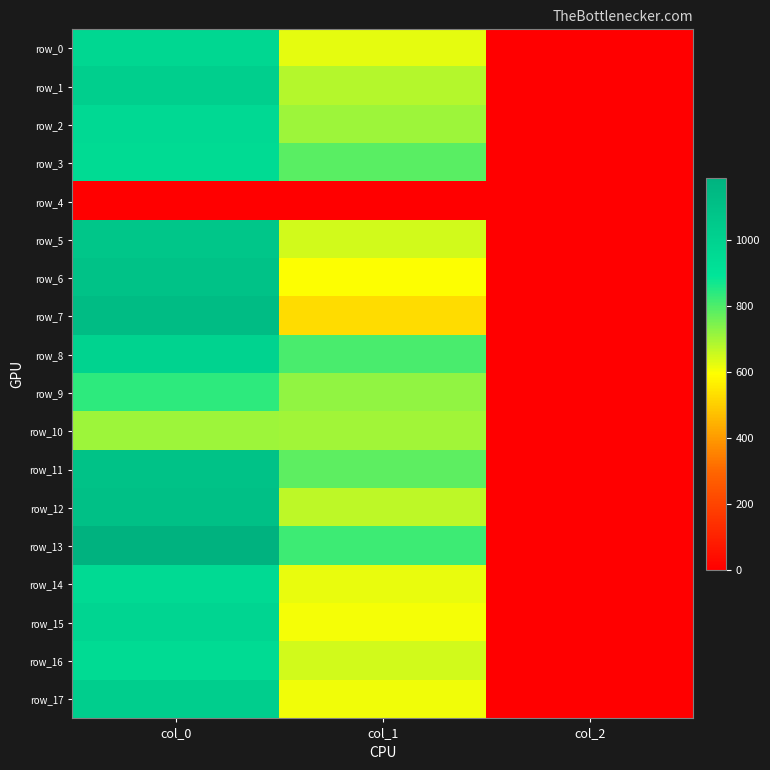

Reading left to right, extract all data points from this chart.

row_0: 970.0	624.4	2.0
row_1: 1016.7	678.4	2.0
row_2: 956.7	705.4	2.0
row_3: 950.0	786.4	2.0
row_4: 0.0	0.0	0.0
row_5: 1066.7	648.0	2.0
row_6: 1090.0	594.0	2.0
row_7: 1123.3	526.5	2.0
row_8: 993.3	803.2	2.0
row_9: 836.7	718.9	2.0
row_10: 706.7	702.0	2.0
row_11: 1090.0	783.0	2.0
row_12: 1103.3	671.6	2.0
row_13: 1186.7	816.8	2.0
row_14: 953.3	621.0	2.0
row_15: 980.0	604.1	2.0
row_16: 950.0	648.0	2.0
row_17: 1023.3	610.9	2.0